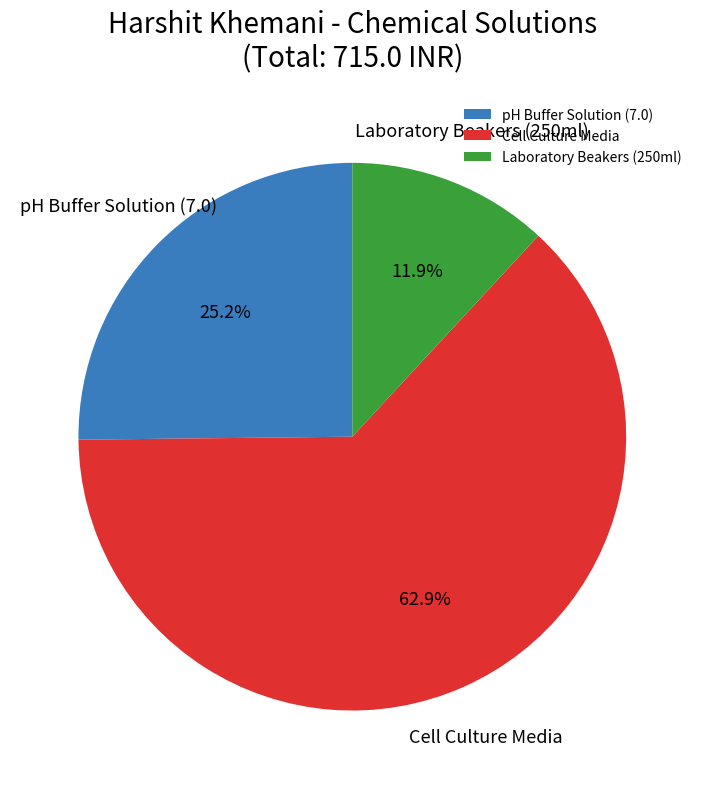

The pH Buffer Solution (7.0) slice represents 25% of the pie. True or false?

True